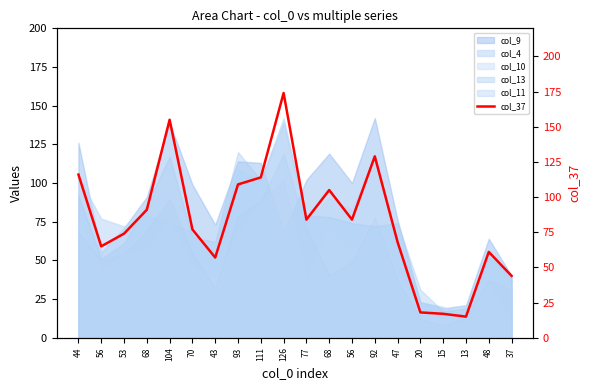

True or false: there are more than 0 points higher than both neighbors.

True